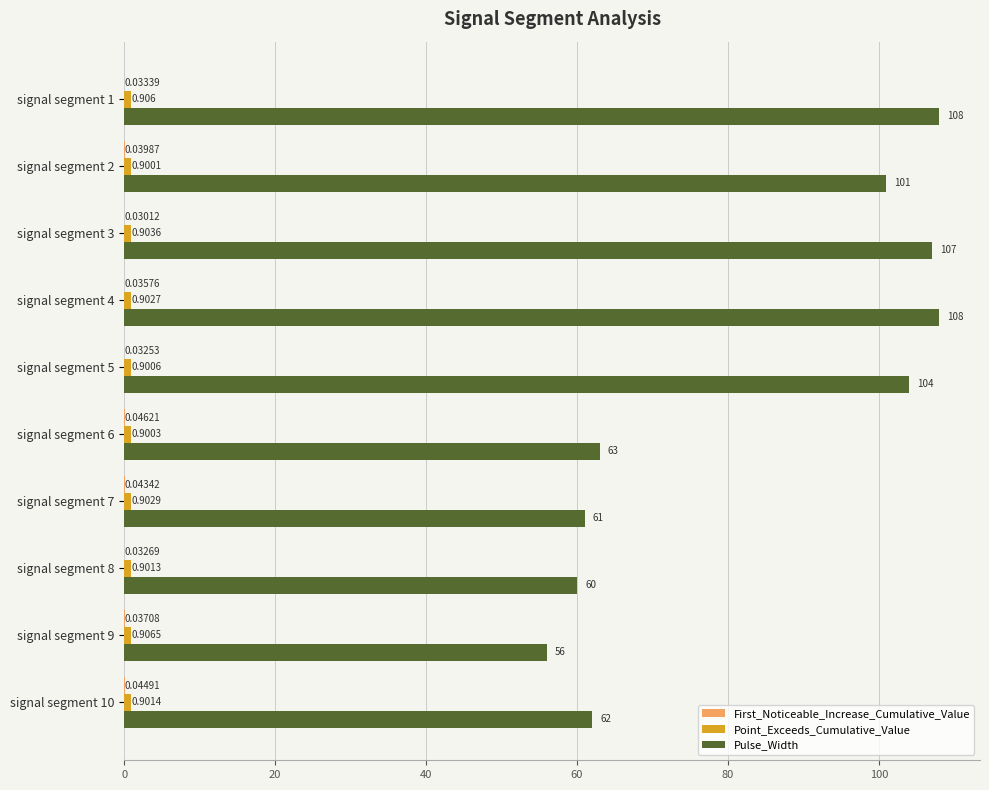

Between signal segment 2 and signal segment 10, which series saw the biggest shift?

Pulse_Width